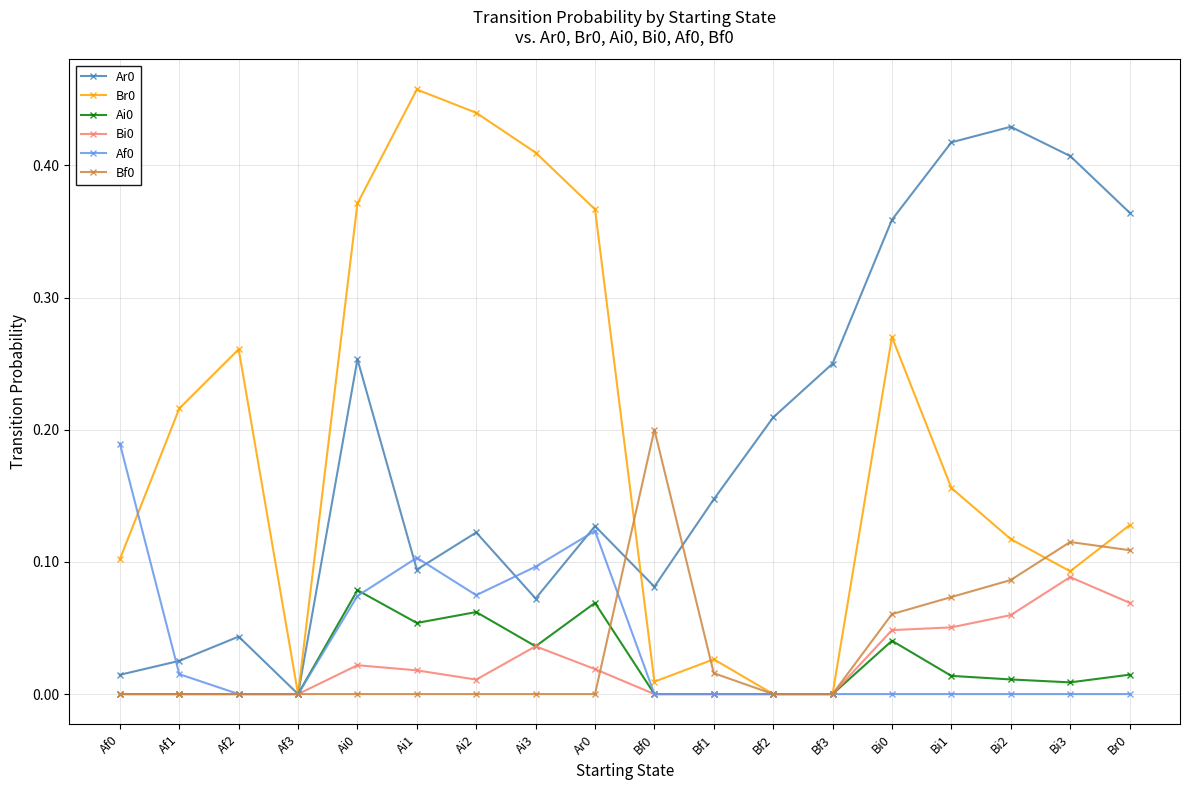

How many series are shown in this chart?

6